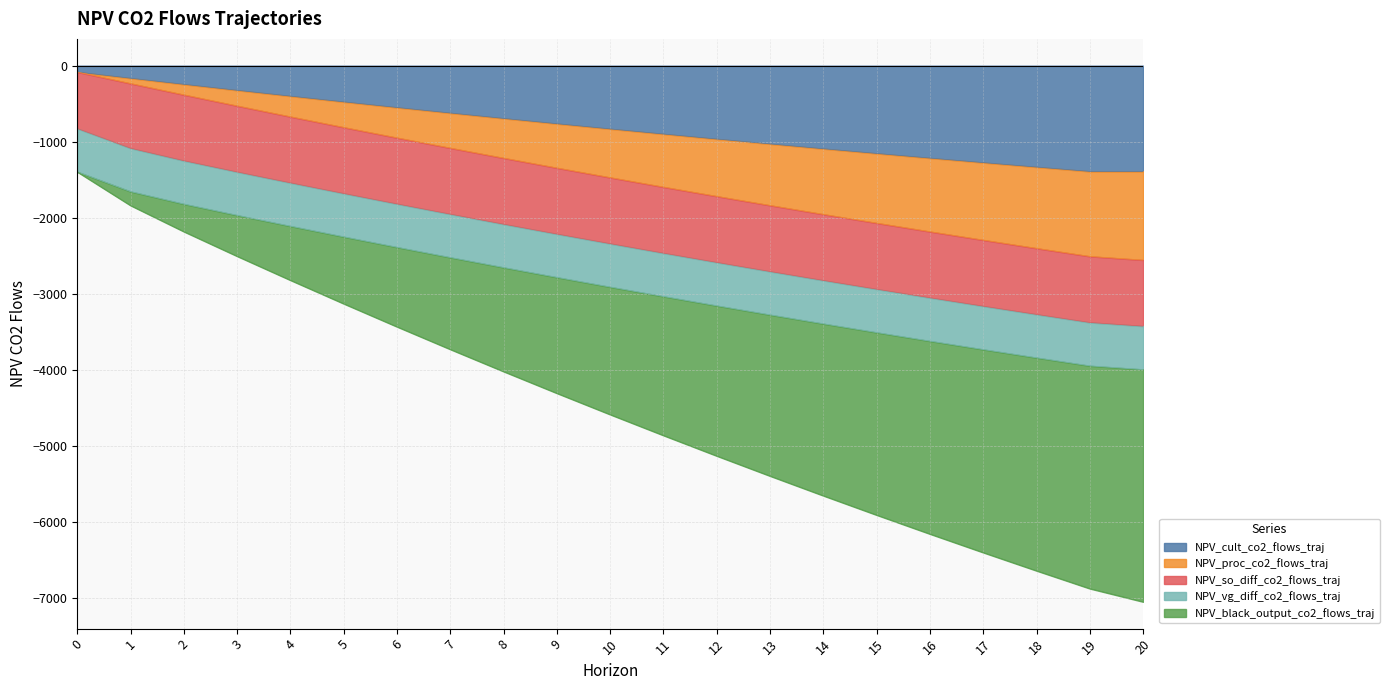

At which label is NPV_black_output_co2_flows_traj closest to -4224?

9